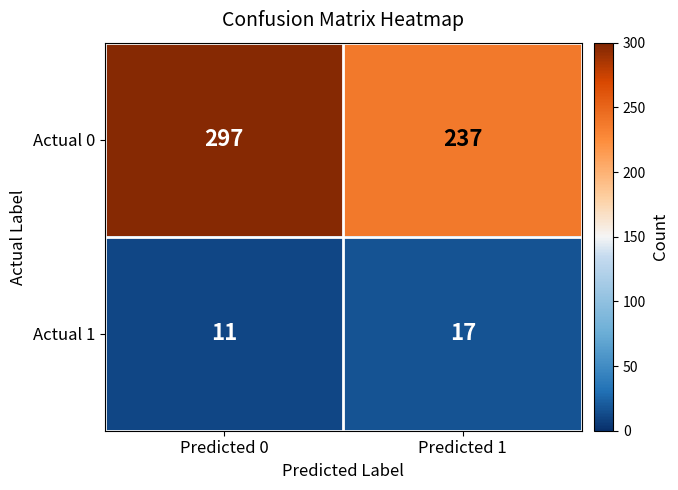

What is the maximum value for Actual 1?

17